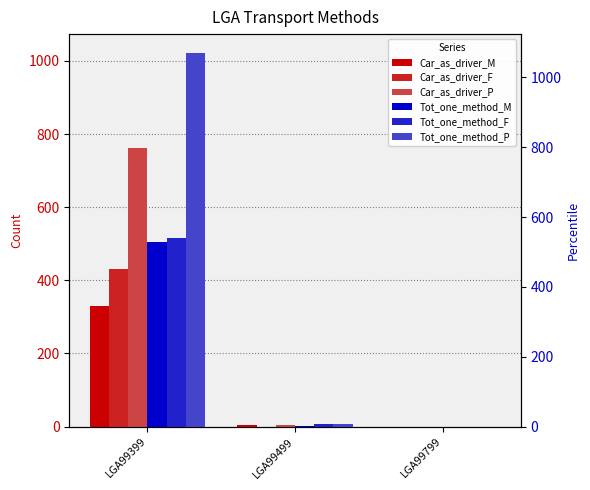

Rank the categories by Tot_one_method_P value from lowest to highest.

LGA99799, LGA99499, LGA99399